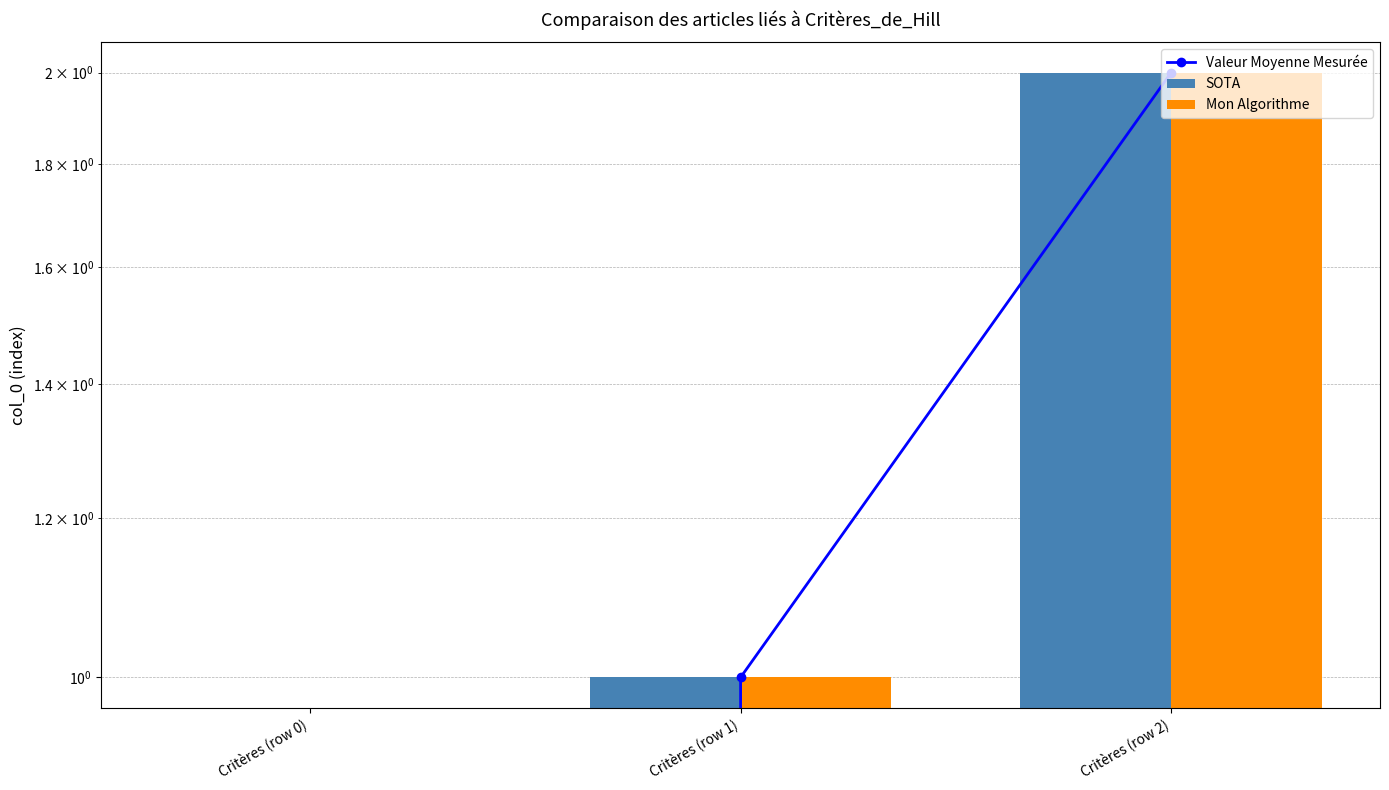

Which series has the largest total across all categories?

Valeur Moyenne Mesurée